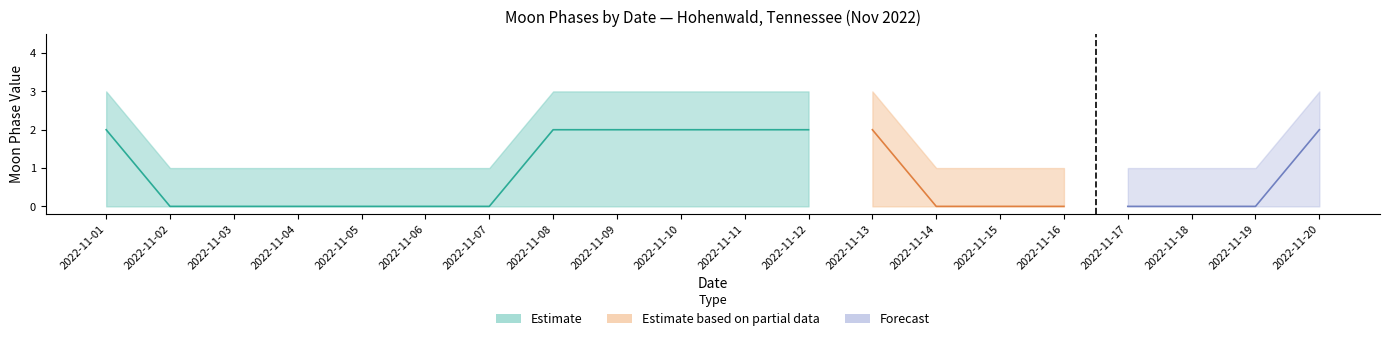

Between 2022-11-01 and 2022-11-13, which series saw the biggest shift?

Moon Phases (Estimate)